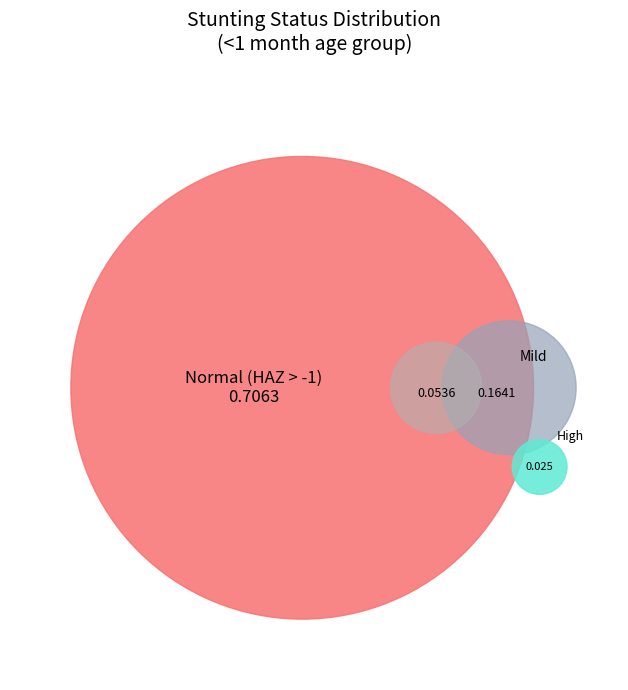

Is there a majority slice in this chart?

Yes